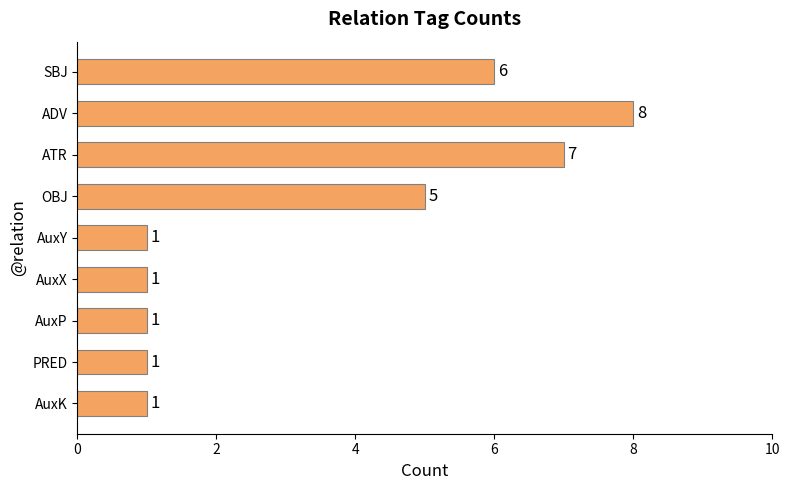

What is the difference between the second highest and second lowest values?

6